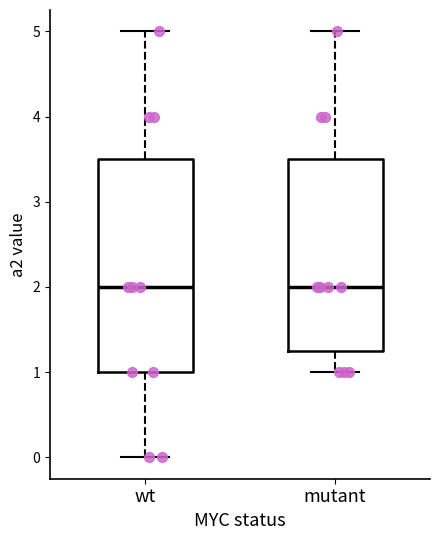

Reading left to right, transcribe this box plot: for each box, give where its median line is, the range the box spans, and where its two whiskers end, as read against the y-axis. The values are not printed on the chart, so give them approximately, as read against the axis.

wt: median 2.0, box 1.0 to 3.5, whiskers 0.0 to 5.0
mutant: median 2.0, box 1.3 to 3.5, whiskers 1.0 to 5.0